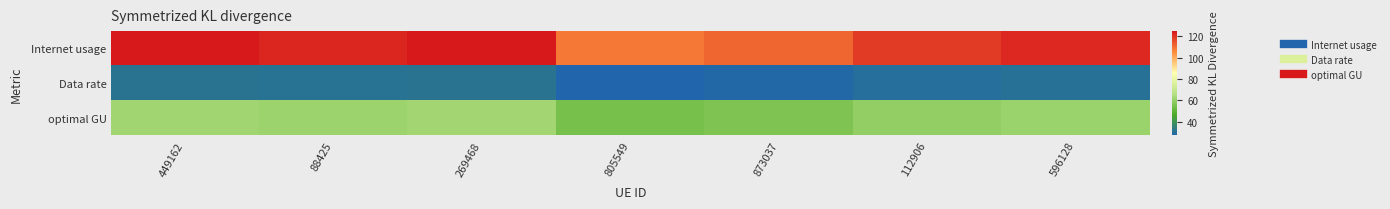

Reading right to left, what are all the values shown in this chart?

Internet usage: 596128=122.0	112906=118.9	873037=111.8	805549=108.7	269468=125.0	88425=122.6	449162=124.6
Data rate: 596128=30.5	112906=29.7	873037=27.9	805549=27.2	269468=31.2	88425=30.7	449162=31.2
optimal GU: 596128=61.0	112906=59.4	873037=55.9	805549=54.3	269468=62.5	88425=61.3	449162=62.3